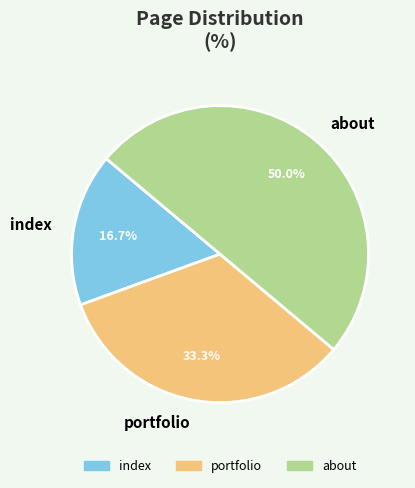

True or false: about accounts for 60% of the total.

False